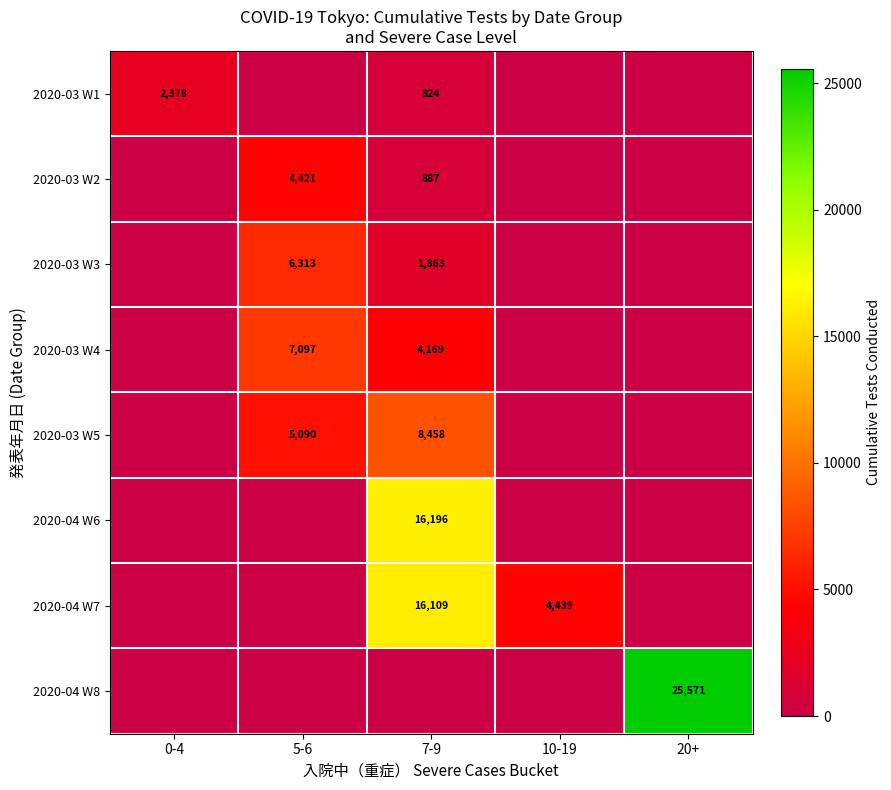

What is the spread (max minus min) of values at 10-19?

4439